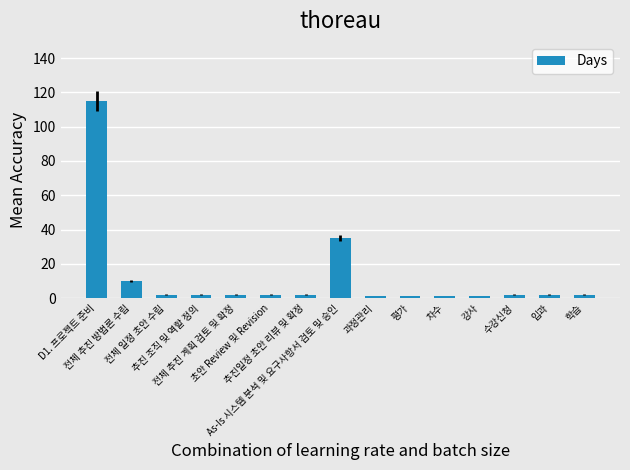

What is the greatest value displayed?

115